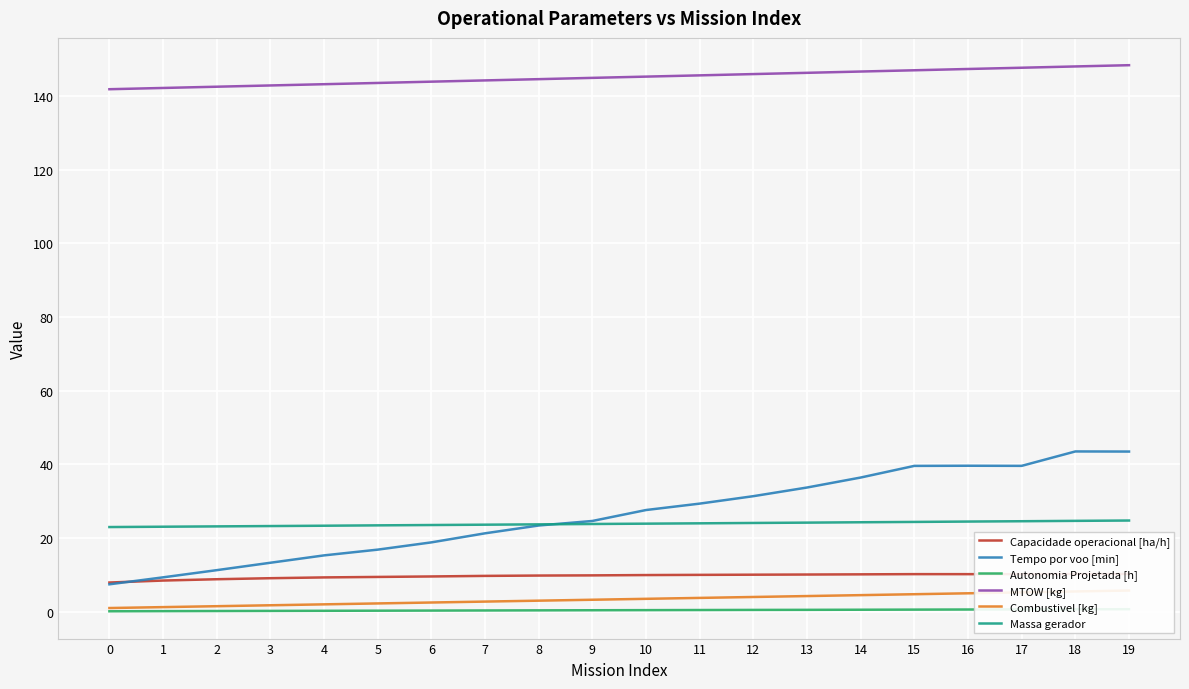

Which category has the highest value across all series?

19